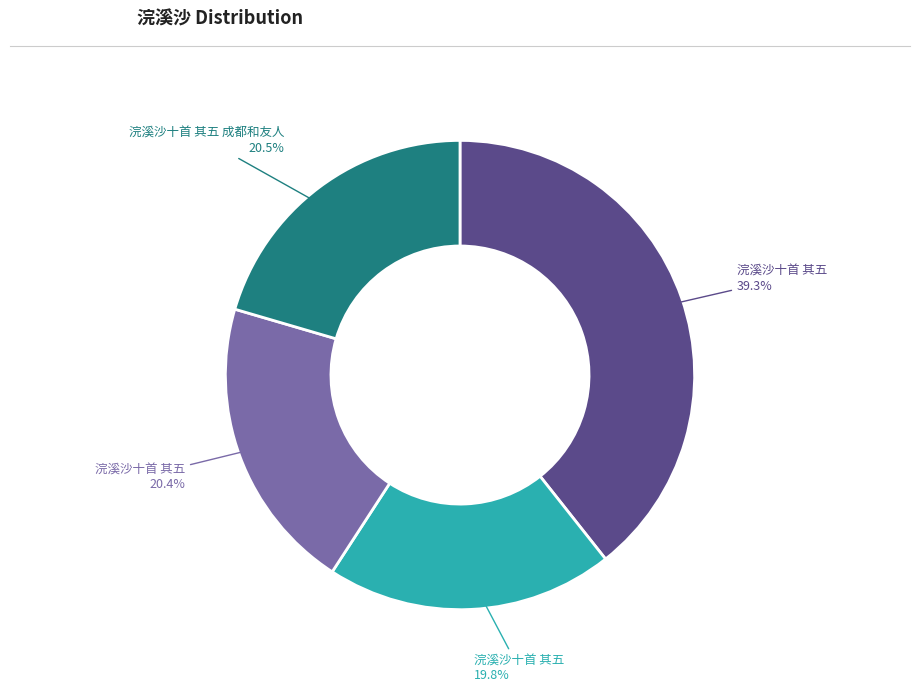

Does any single category account for the majority?

No